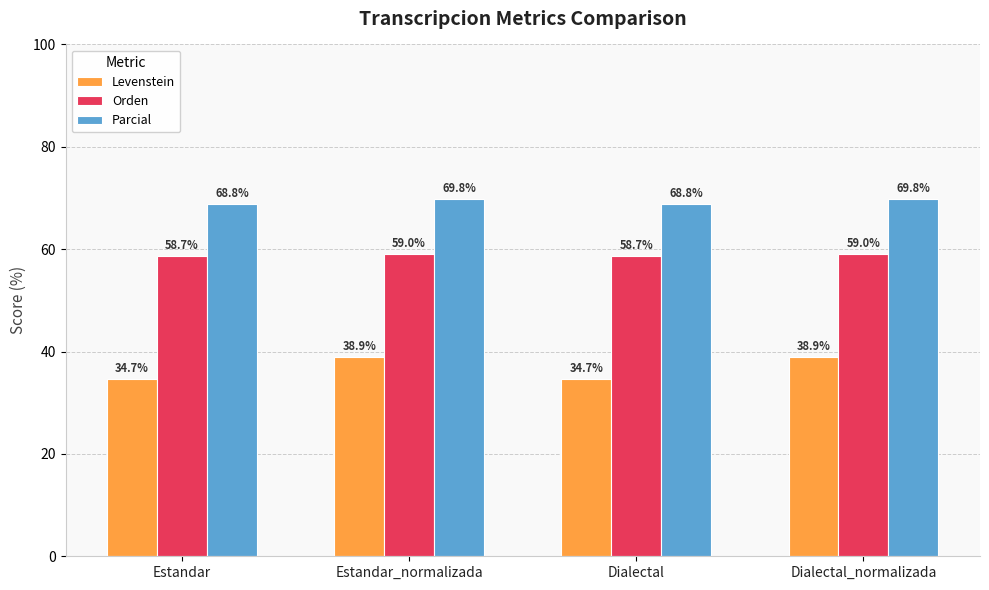

At how many categories does at least one series exceed 63?

4